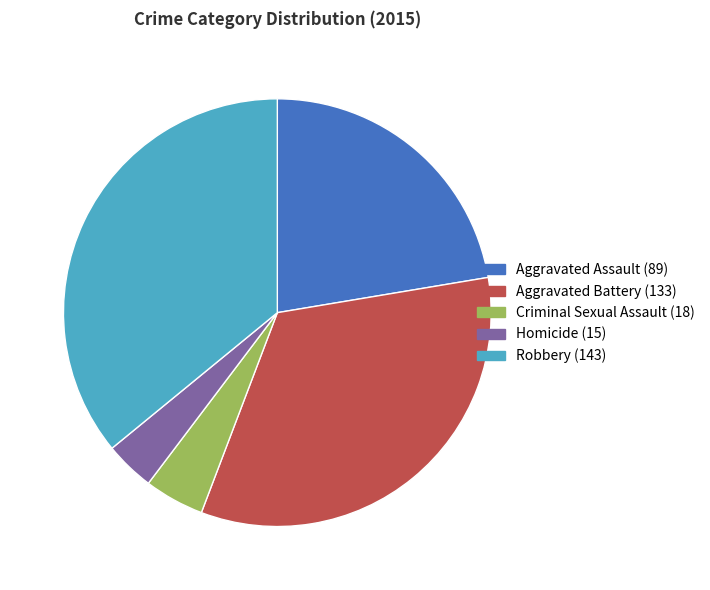

Combined, do Homicide and Aggravated Assault account for over 50%?

No